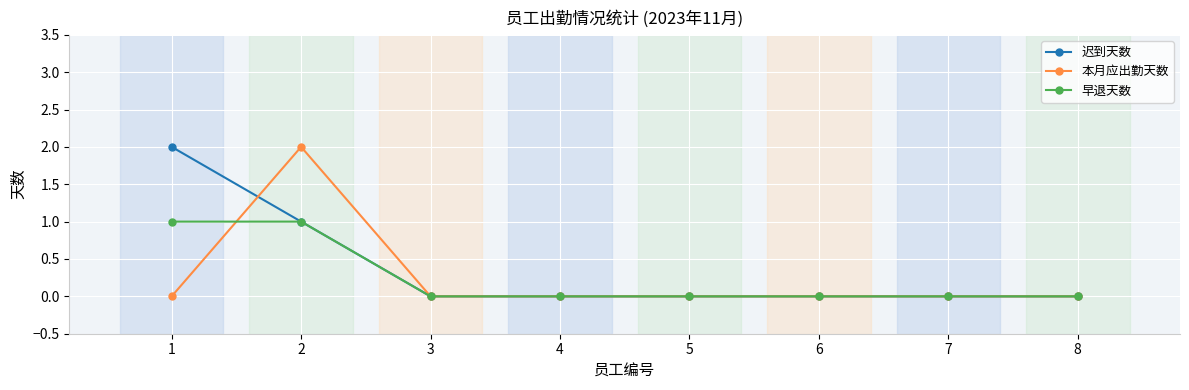

Reading right to left, what are all the values shown in this chart?

迟到天数: 8=0	7=0	6=0	5=0	4=0	3=0	2=1	1=2
本月应出勤天数: 8=0	7=0	6=0	5=0	4=0	3=0	2=2	1=0
早退天数: 8=0	7=0	6=0	5=0	4=0	3=0	2=1	1=1